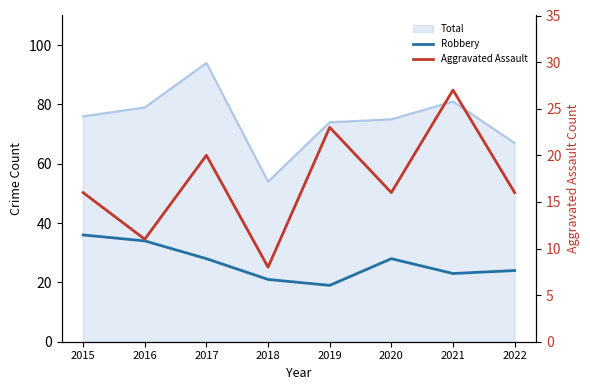

Is this an area chart (filled region under the line)?

No